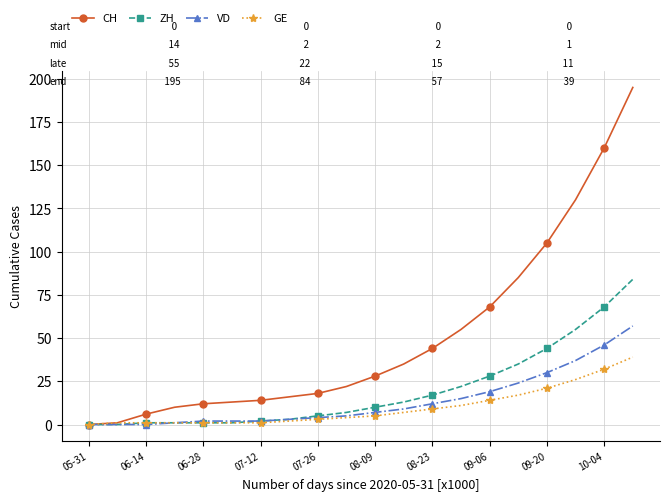

Reading left to right, extract all data points from this chart.

CH: 0	1	6	10	12	13	14	16	18	22	28	35	44	55	68	85	105	130	160	195
ZH: 0	0	1	1	1	1	2	3	5	7	10	13	17	22	28	35	44	55	68	84
VD: 0	0	0	1	2	2	2	3	4	5	7	9	12	15	19	24	30	37	46	57
GE: 0	1	1	1	1	1	1	2	3	4	5	7	9	11	14	17	21	26	32	39